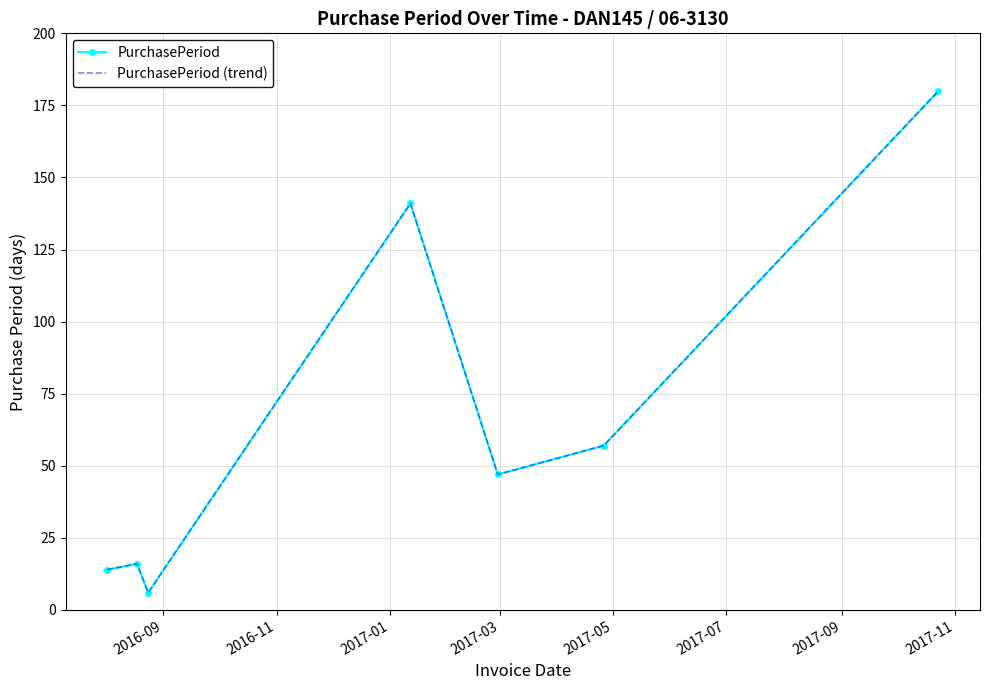

Is this an area chart (filled region under the line)?

No